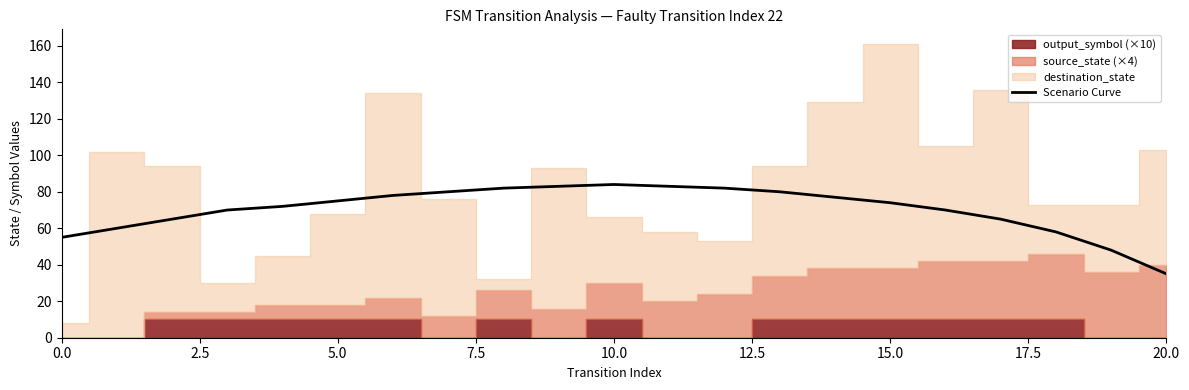

Reading right to left, list all the values displayed in this chart.

35	48	58	65	70	74	77	80	82	83	84	83	82	80	78	75	72	70	65	60	55